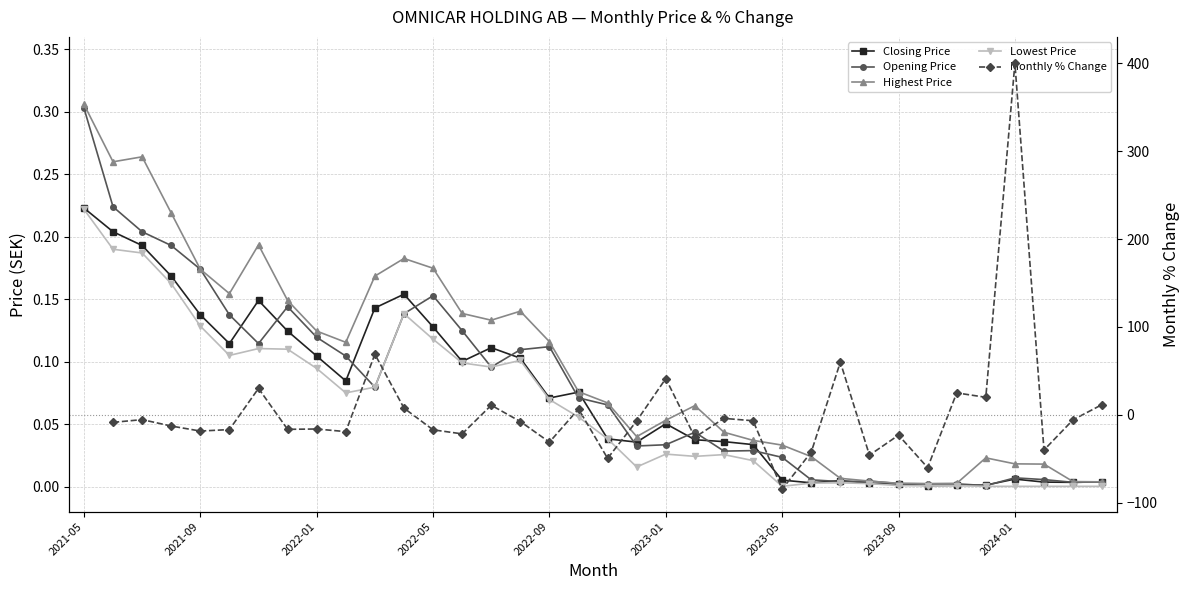

Count the Monthly % Change values in the range -42 to 10.

21